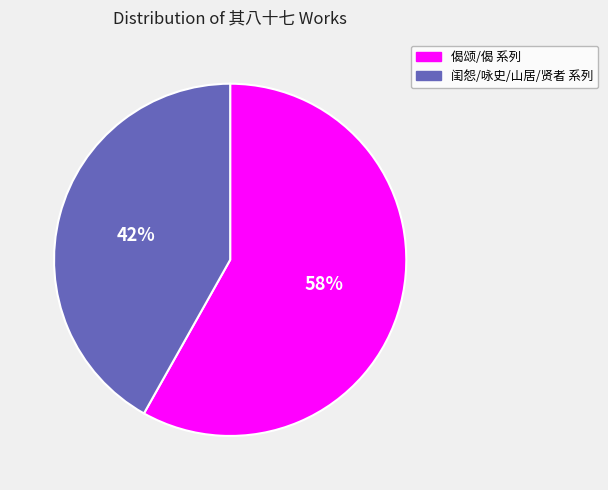

Is there a majority slice in this chart?

Yes